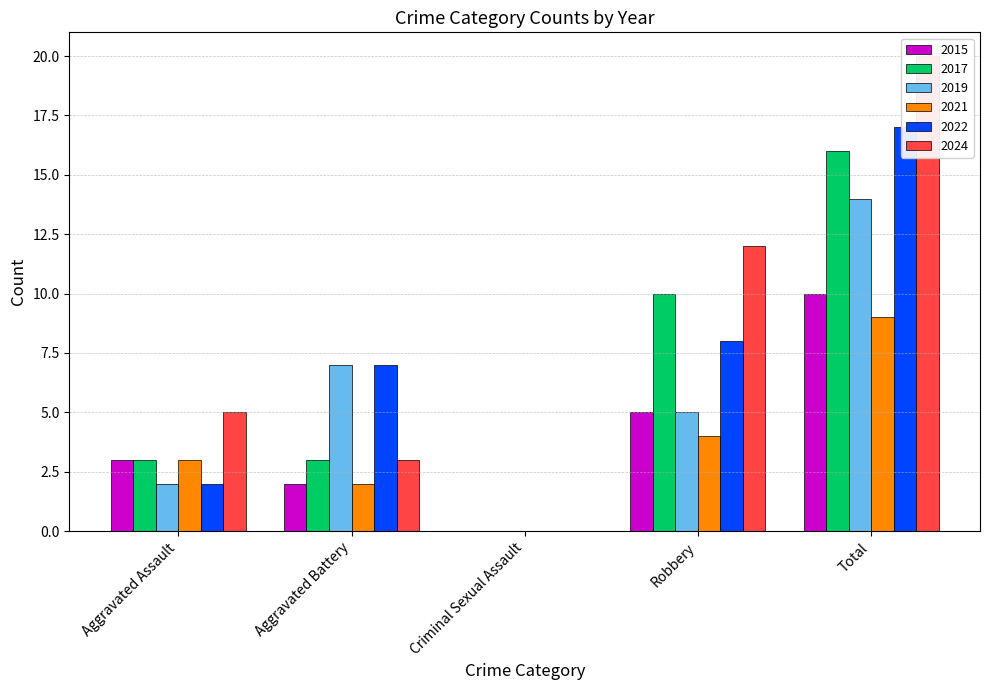

At which label is 2022 closest to 8?

Robbery